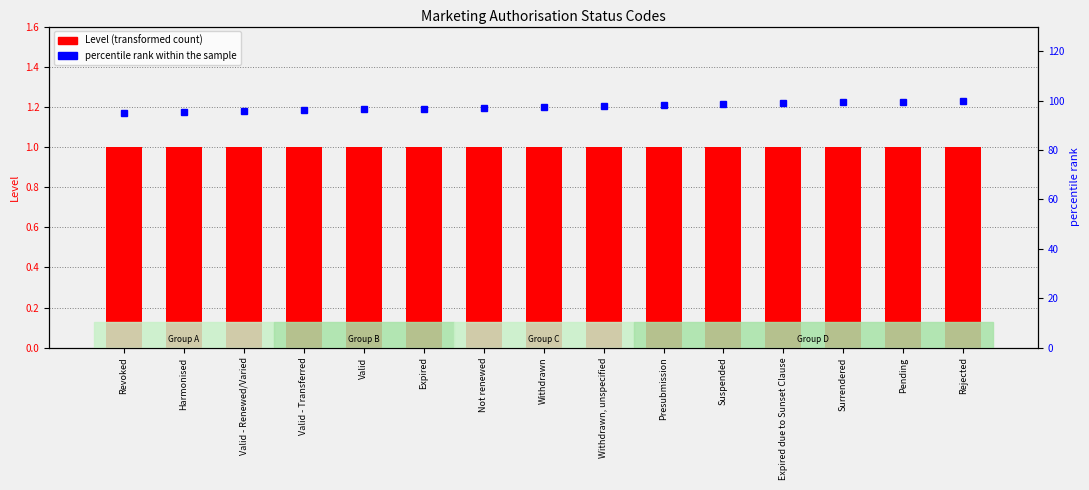

What is the minimum value shown in the chart?

1.0